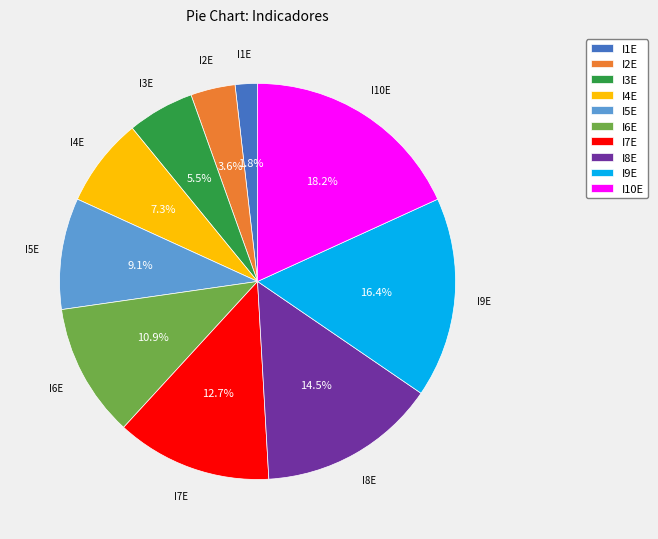

To the nearest percent, what is the average slice percentage?

10%